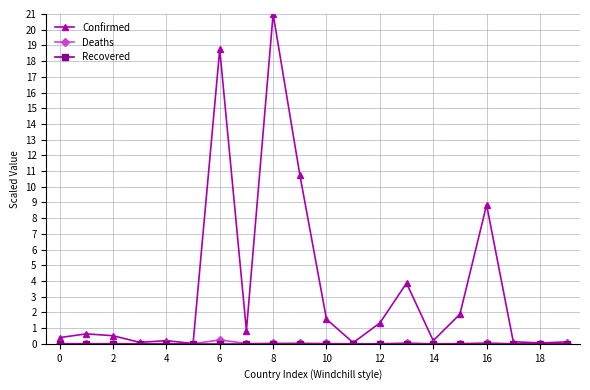

What is the value of the Confirmed point at the 7th from the left?

18.7